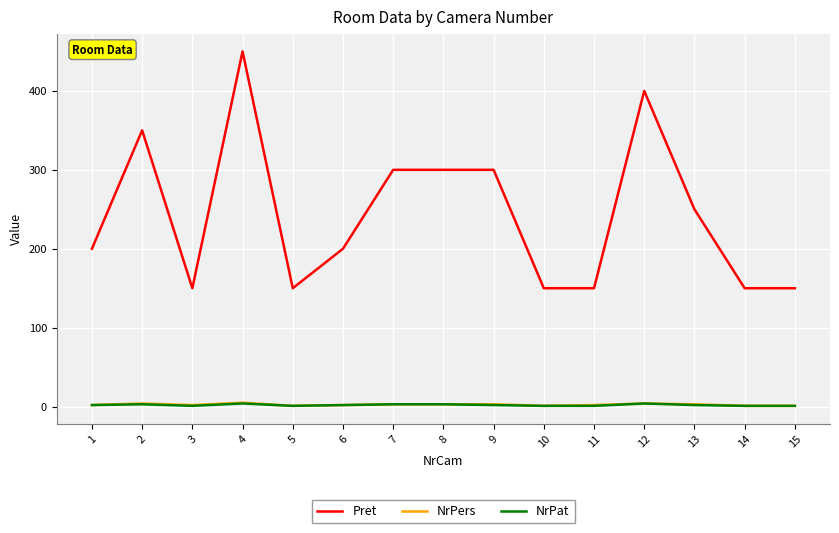

Which series has the largest total across all categories?

Pret